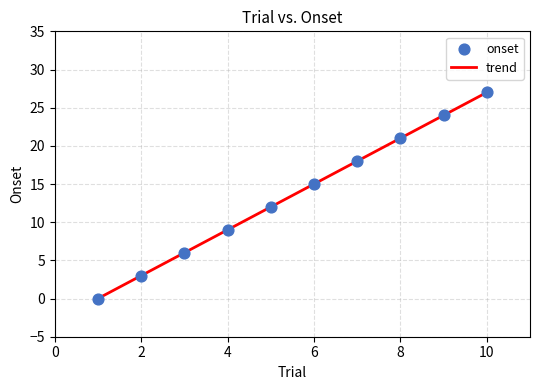

What is the maximum value shown in the chart?

27.0